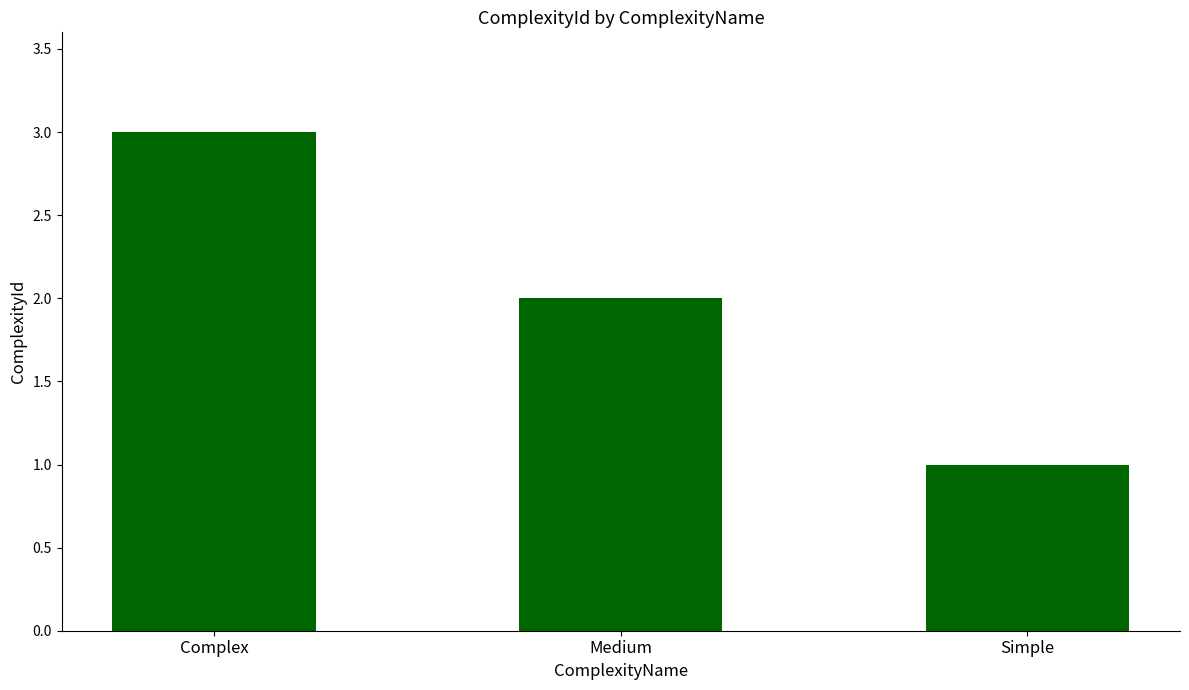

The value at Simple is 1. True or false?

True